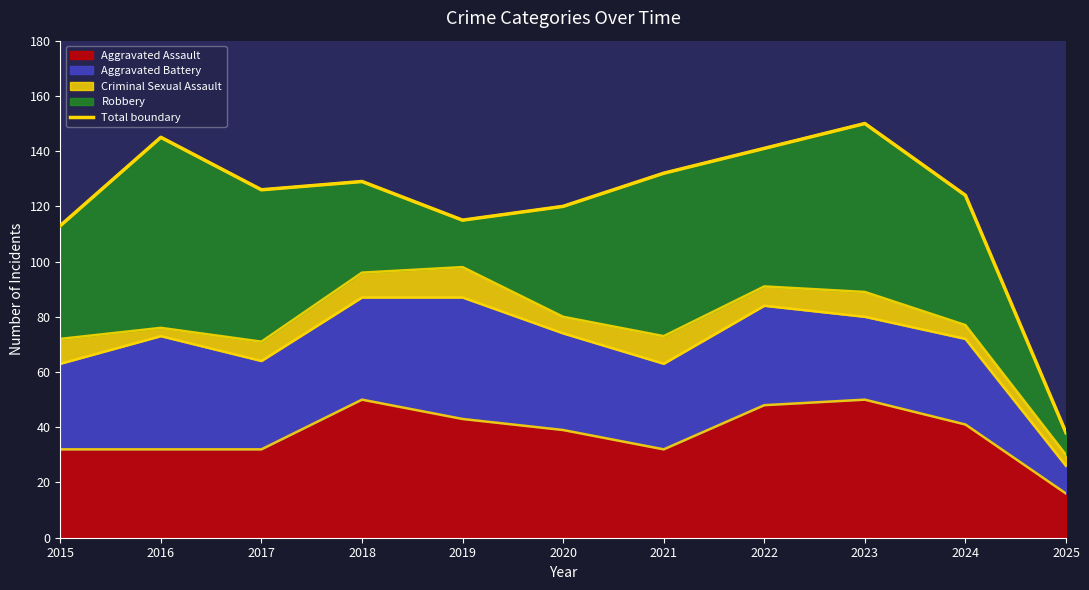

Read the value at 2022.

141